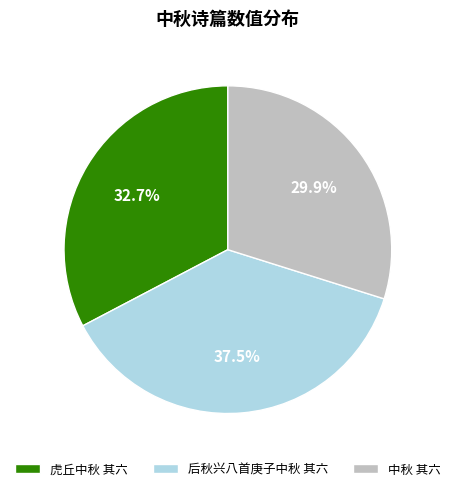

To the nearest percent, what is the difference between the 虎丘中秋 其六 and 后秋兴八首庚子中秋 其六 slice percentages?

5%